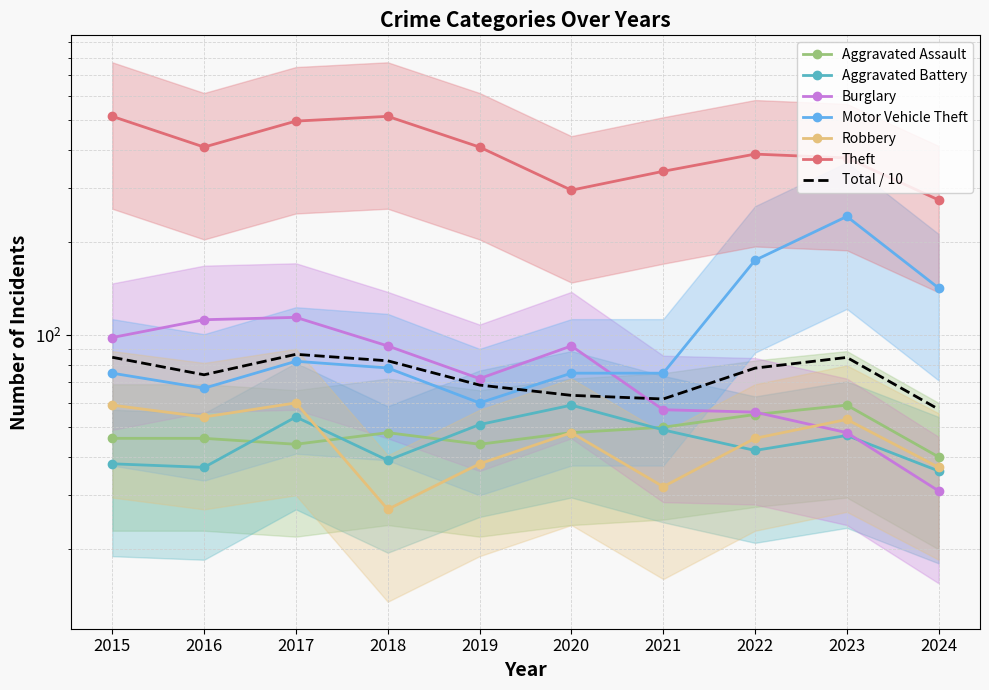

How many interior local peaks does the Burglary series have?

2